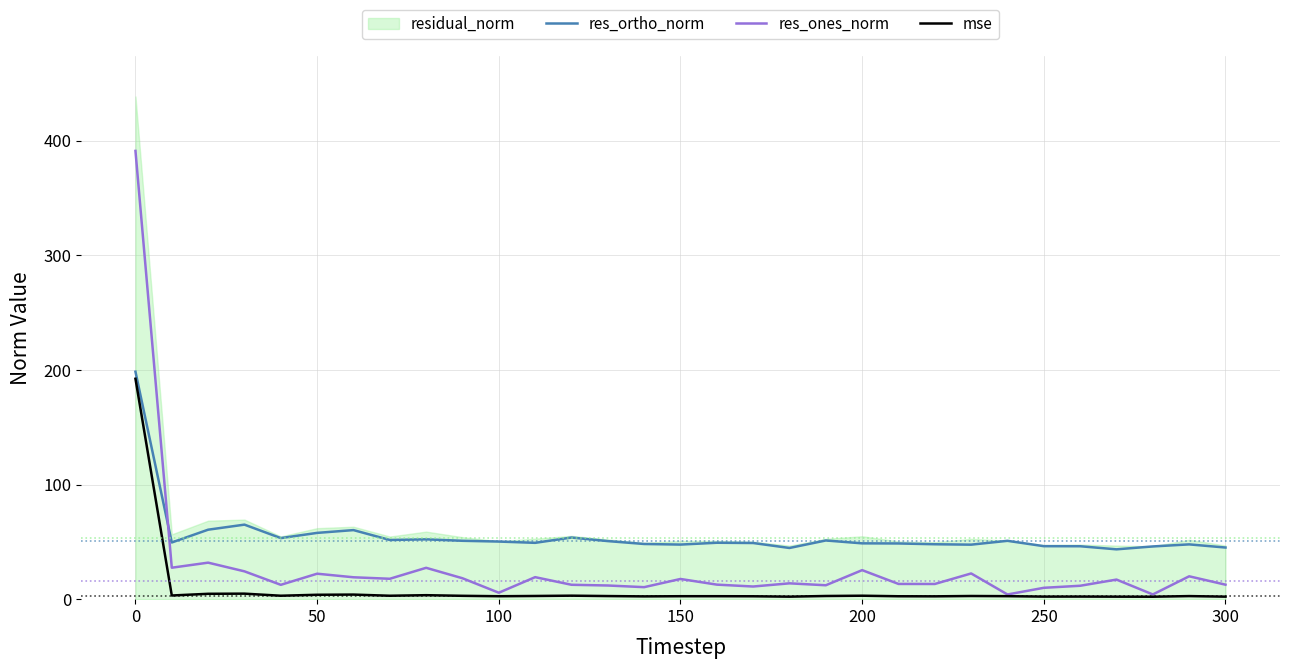

How many data points in res_ones_norm are less than 13?

13